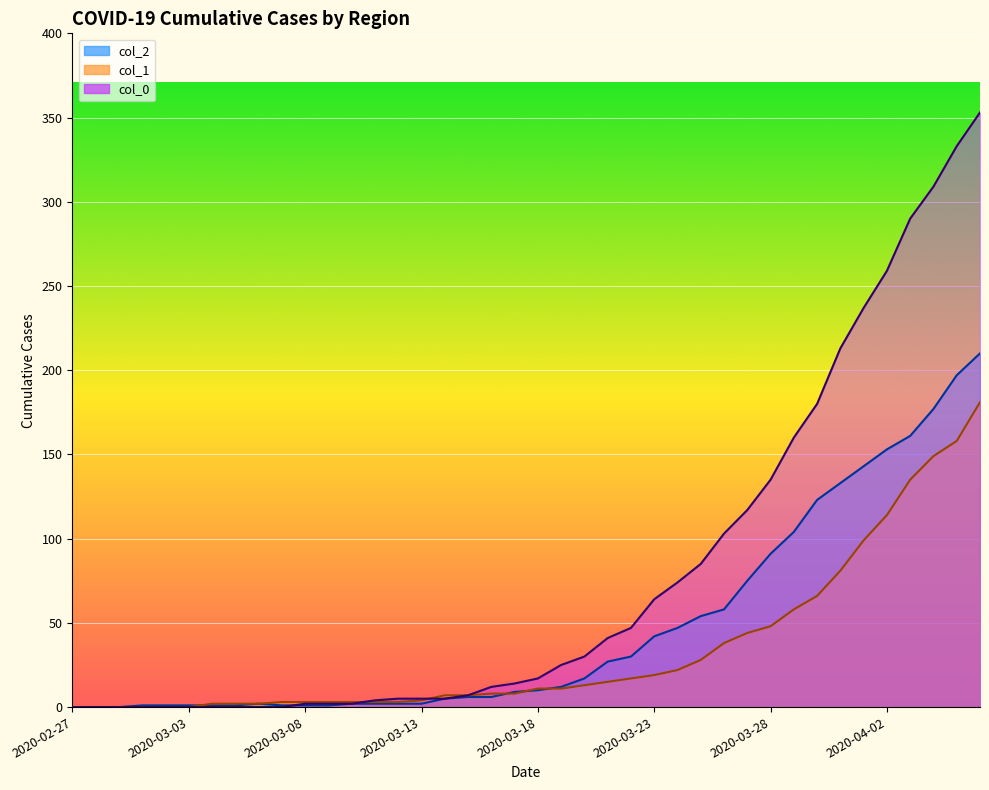

True or false: col_1 has more than 1 interior local peaks.

False